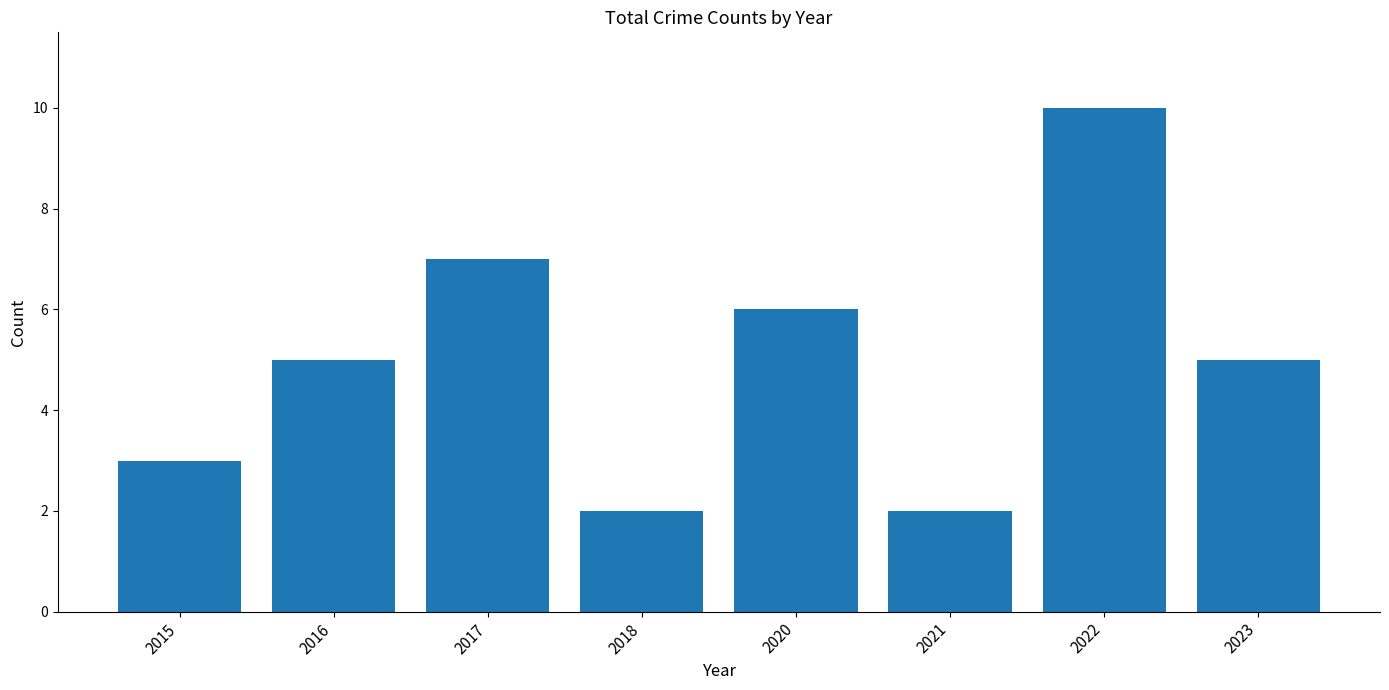

How many categories are shown in the chart?

8